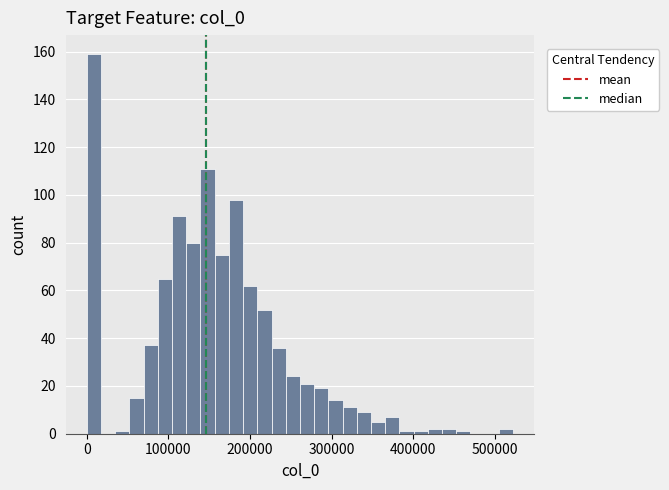

Around what value on the x-axis is the tallest bar? Give the approximate position of its centre, as read against the axis.

10000